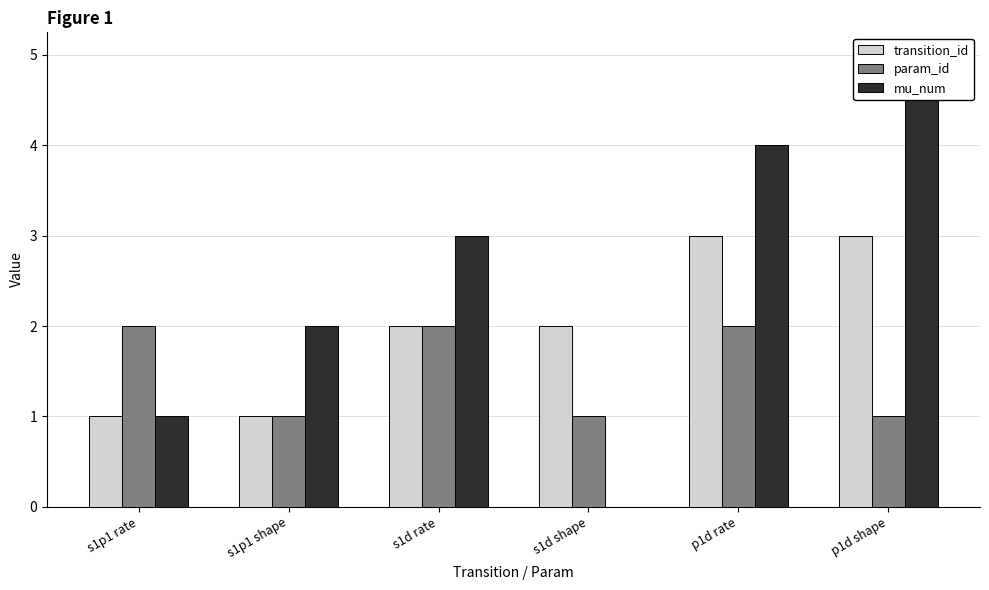

What are all the series names shown in the legend?

transition_id, param_id, mu_num